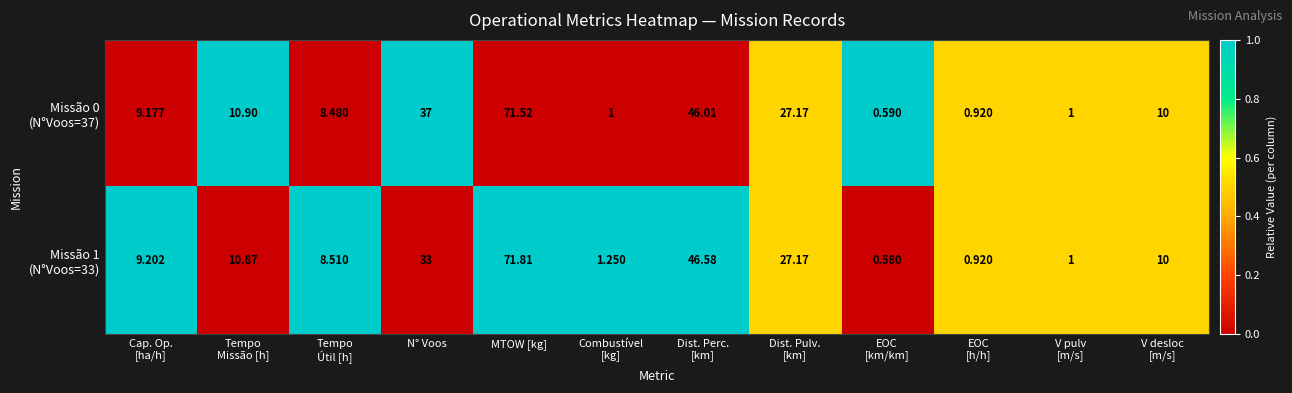

At which category is the sum across all series the highest?

MTOW [kg]